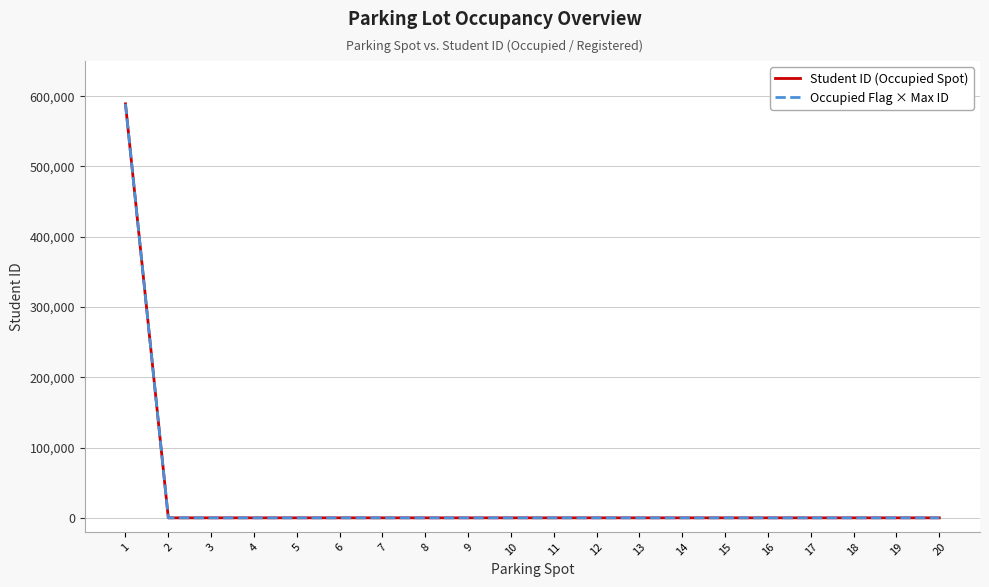

Is this an area chart (filled region under the line)?

No